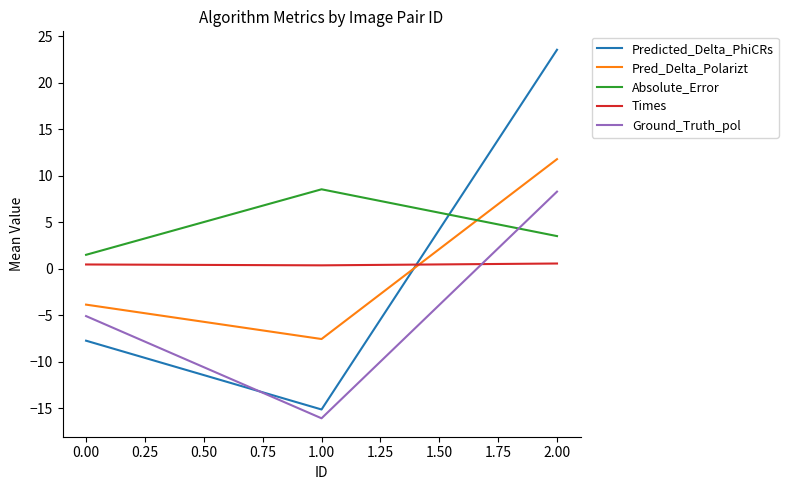

The value of Absolute_Error at 0.00 is 1.5. True or false?

True